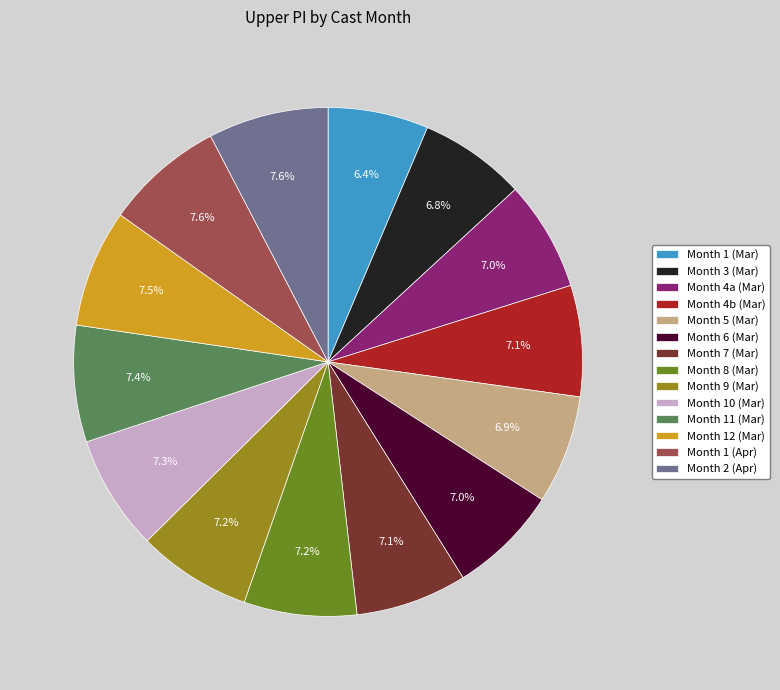

Which has a higher value, Month 1 (Mar) or Month 7 (Mar)?

Month 7 (Mar)